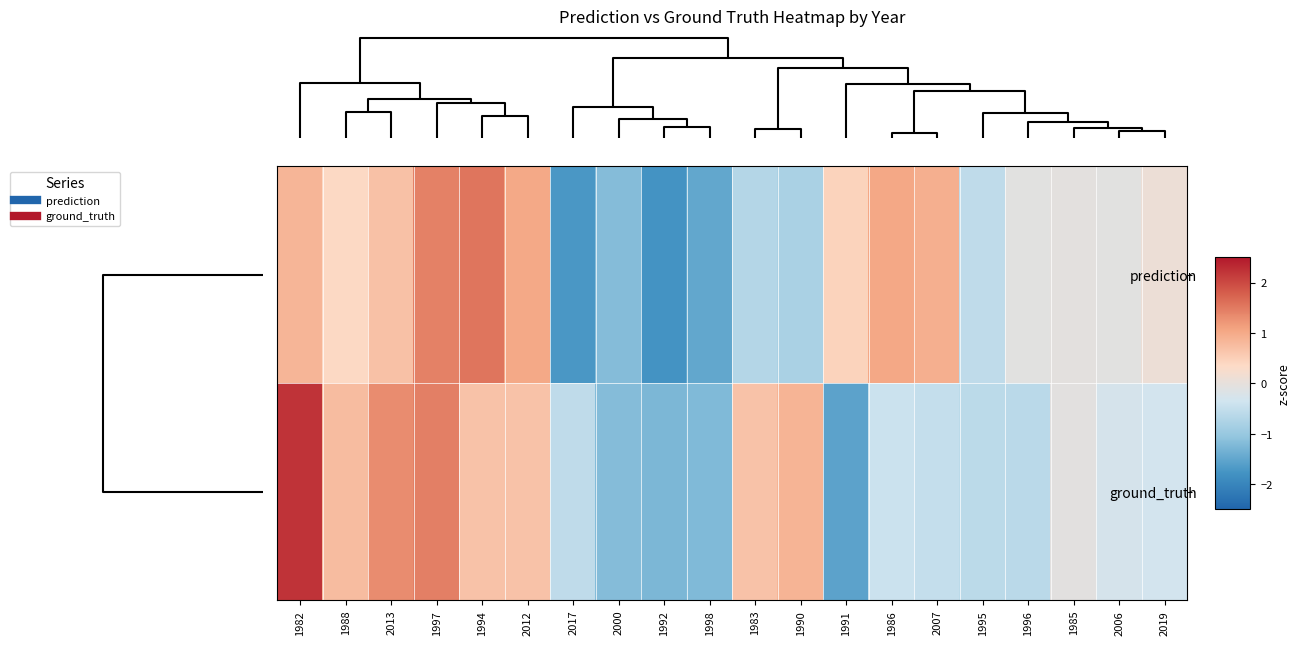

List the series in order of their peak value, highest first.

ground_truth, prediction